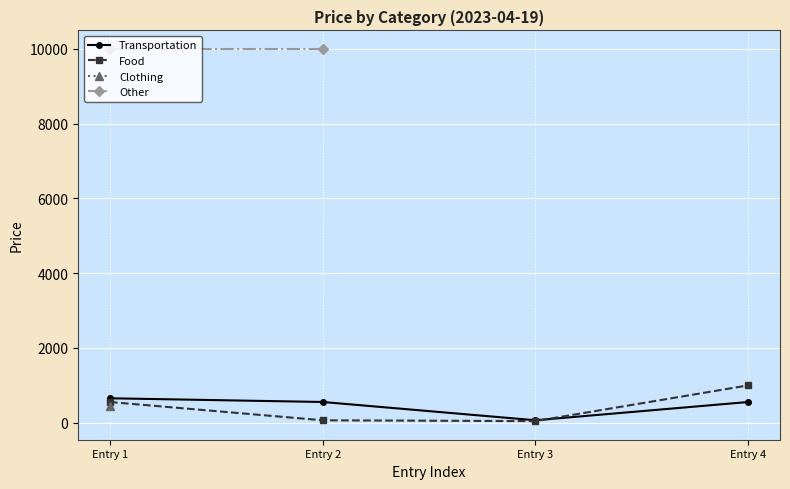

Which category has the highest value in the Food series?

Entry 4